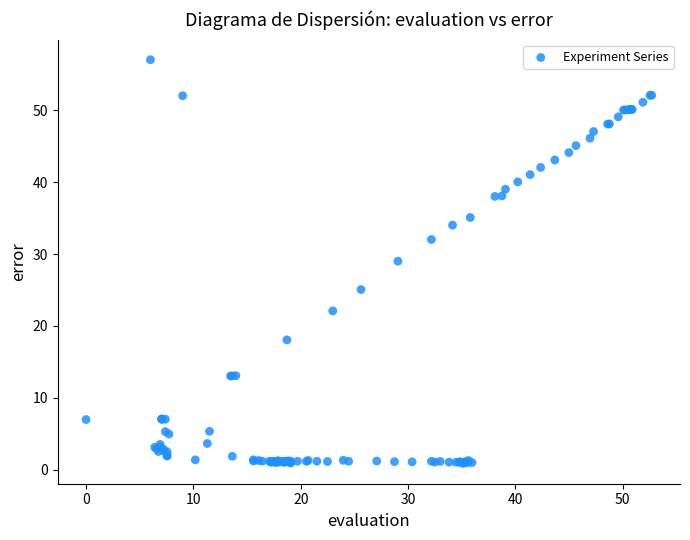

What Y value in the scatter plot is closest to 28?

29.0